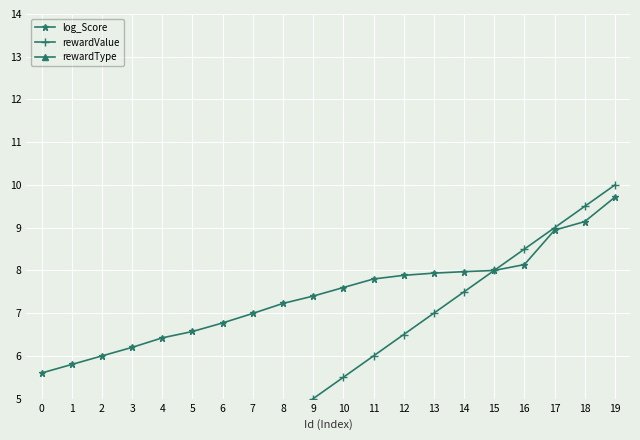

What is the average value of the rewardValue series?

5.2